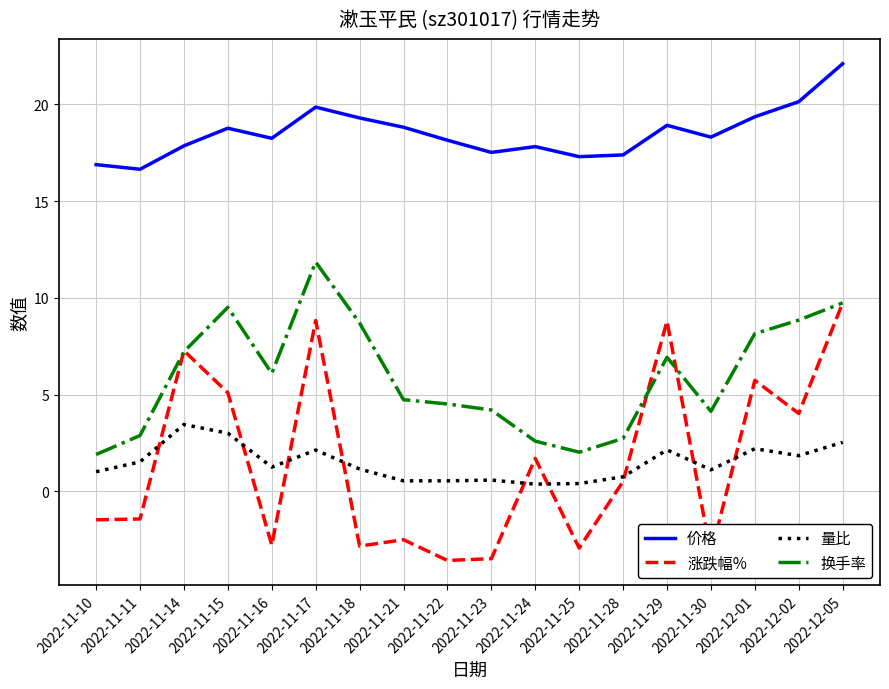

What is the lowest value of the 量比 series?

0.4